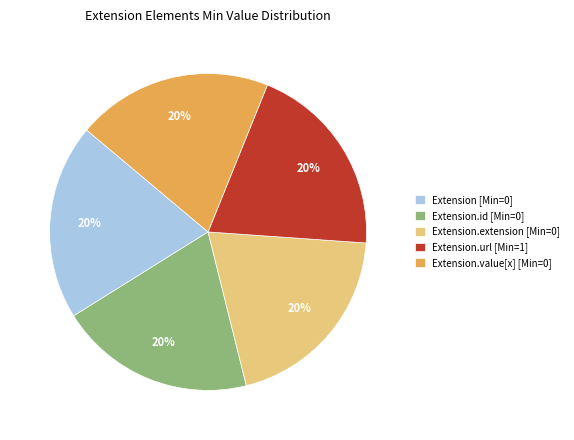

The Extension.value[x] [Min=0] slice represents 9% of the pie. True or false?

False